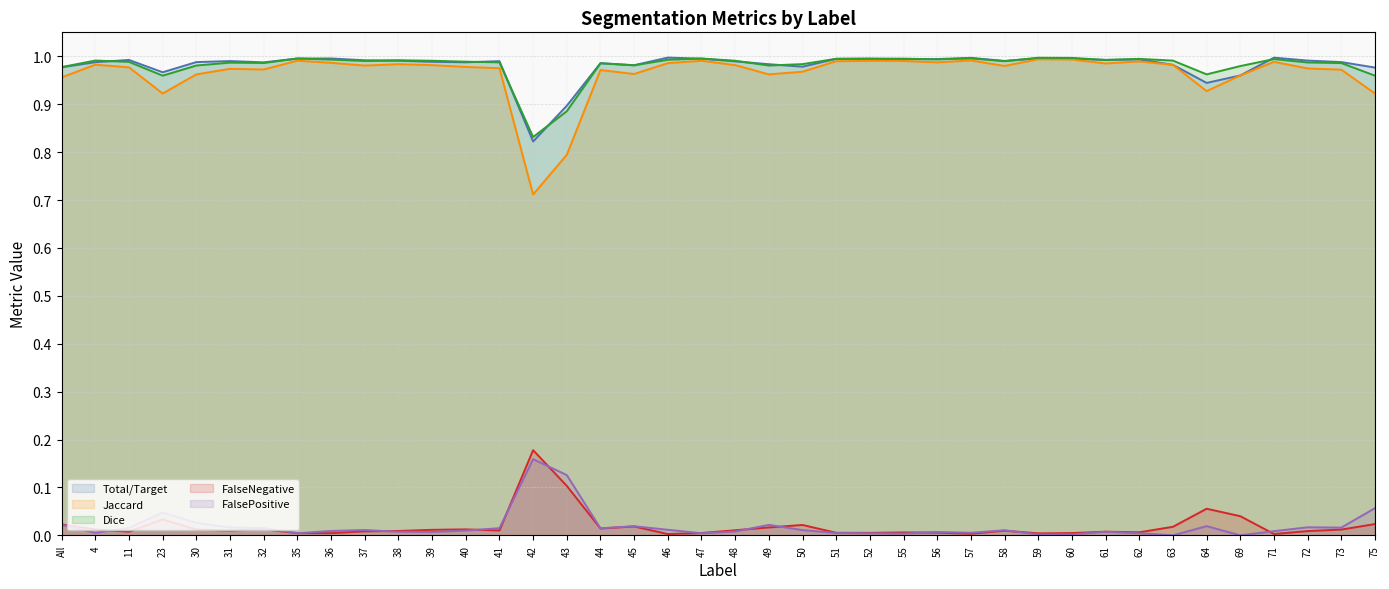

How many lines are shown in the chart?

5